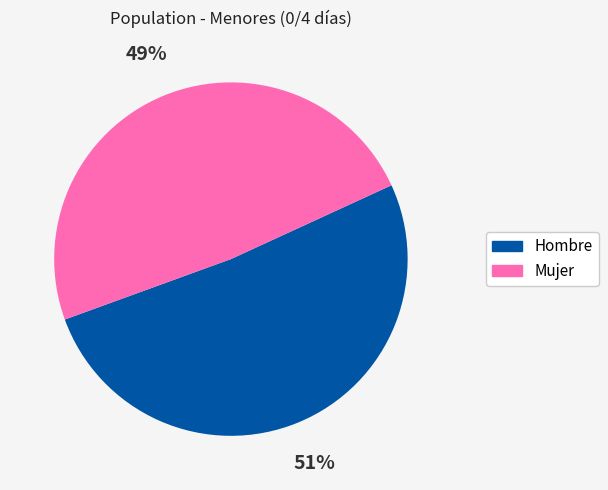

Which slice is the smallest?

Mujer